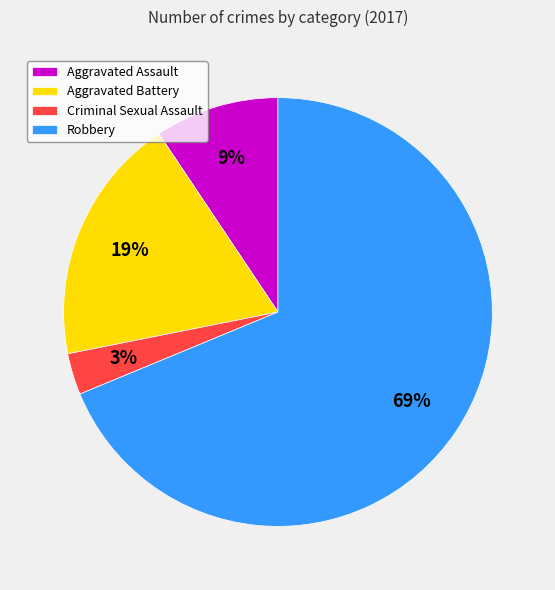

To the nearest percent, what is the average slice percentage?

25%